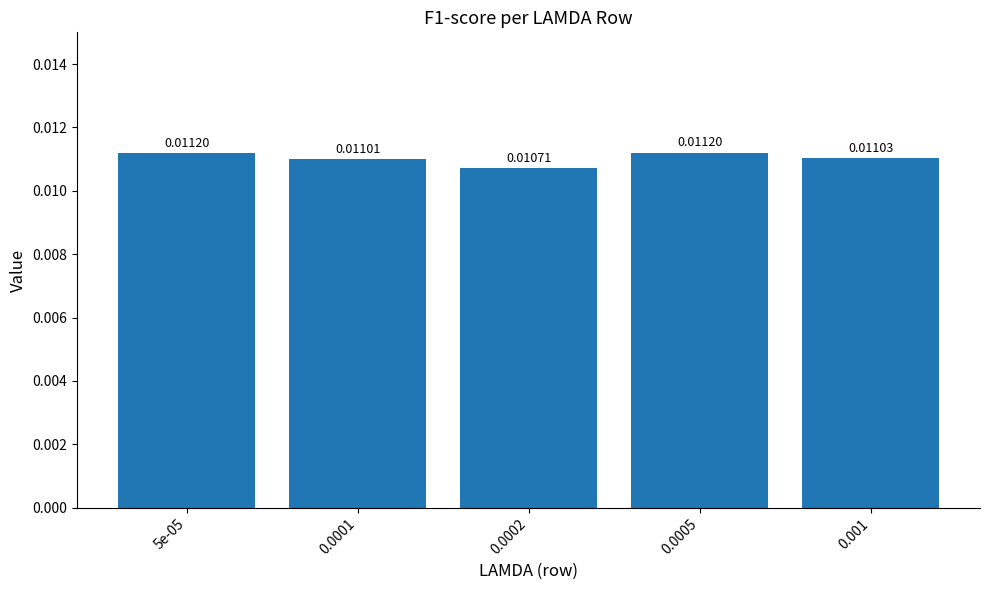

Does the chart contain any negative values?

No